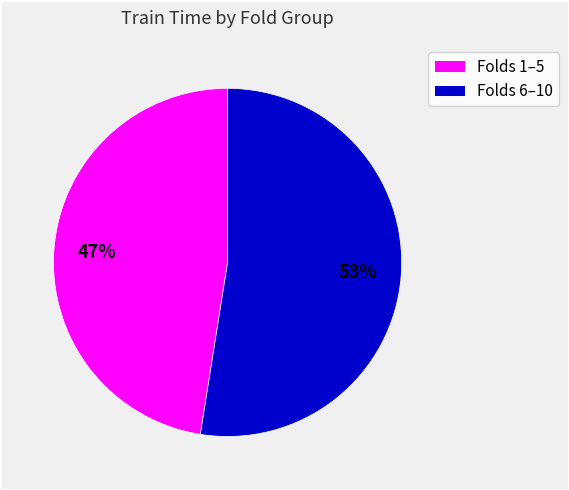

To the nearest percent, what is the average slice percentage?

50%